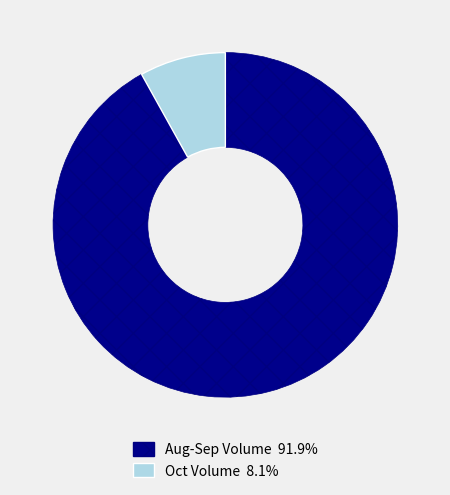

Is there any slice that represents more than half of the pie?

Yes